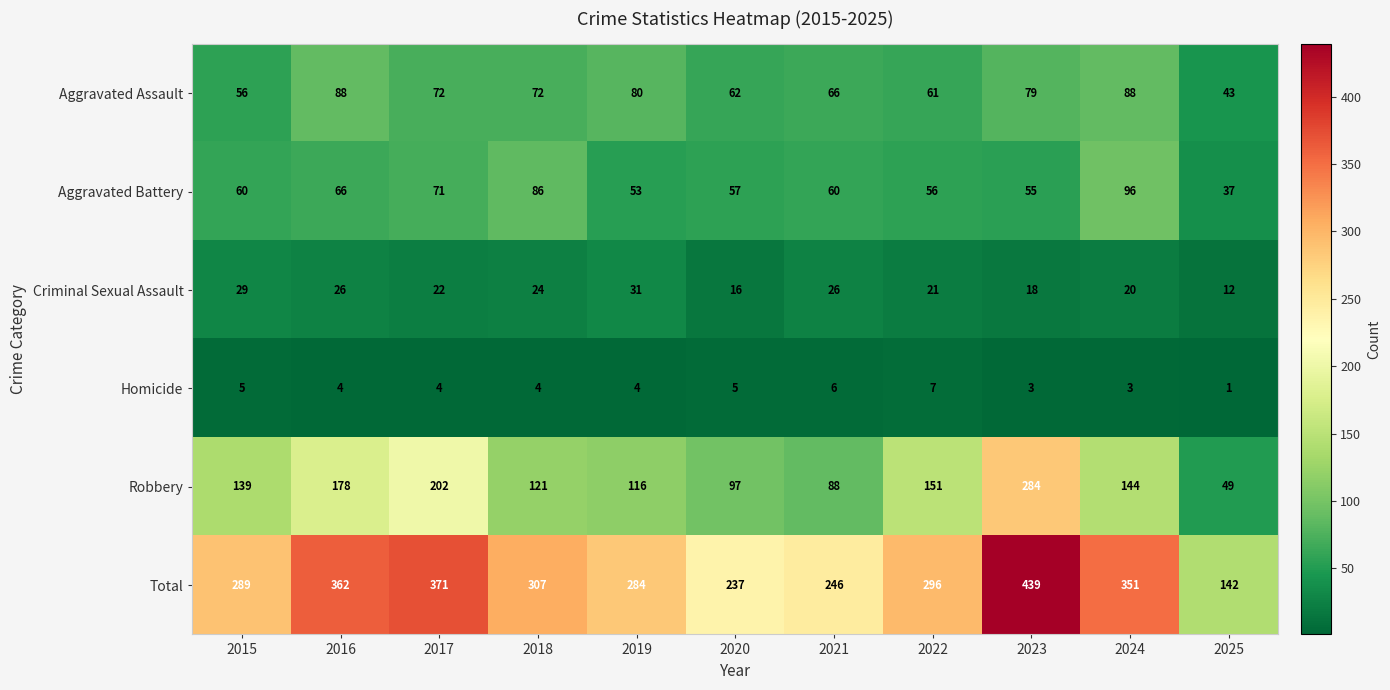

Rank the series at 2025 from lowest to highest value.

Homicide, Criminal Sexual Assault, Aggravated Battery, Aggravated Assault, Robbery, Total